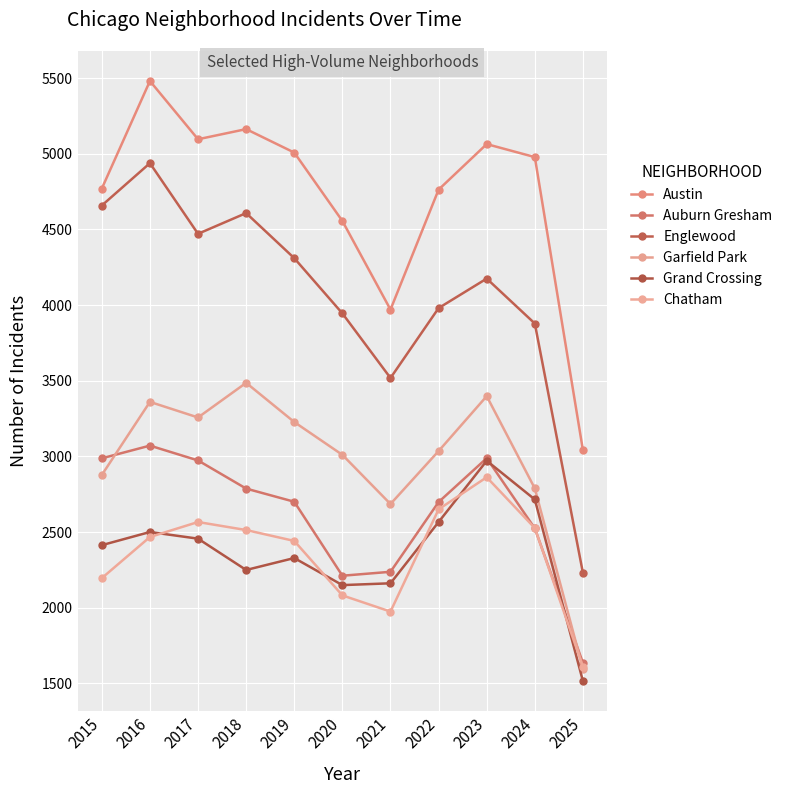

Is it true that Garfield Park equals 3035 at 2022?

True